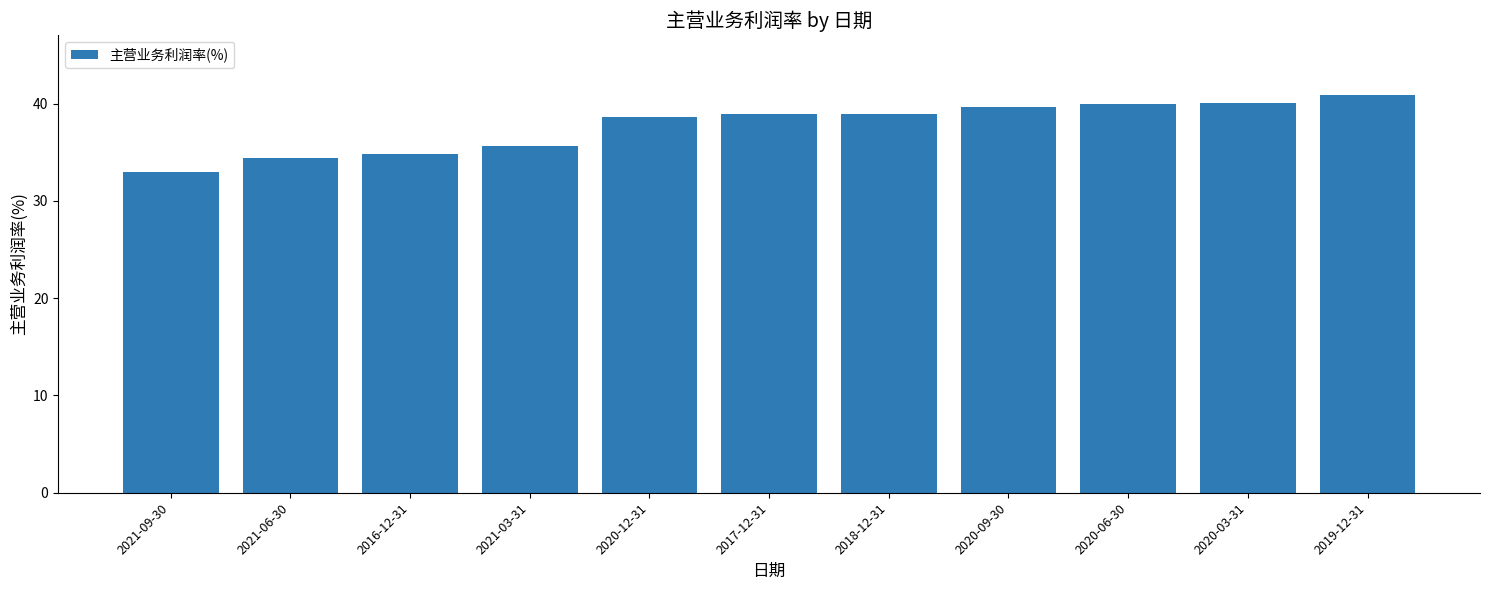

The value at 2019-12-31 is 67.3. True or false?

False